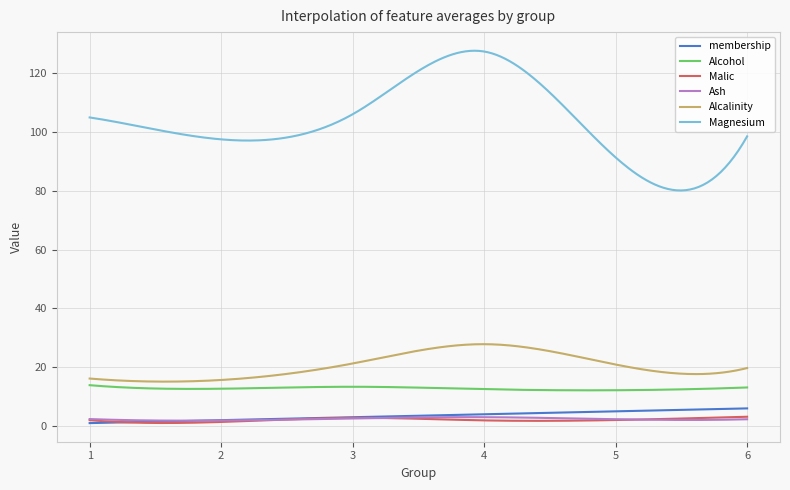

How many lines are shown in the chart?

6